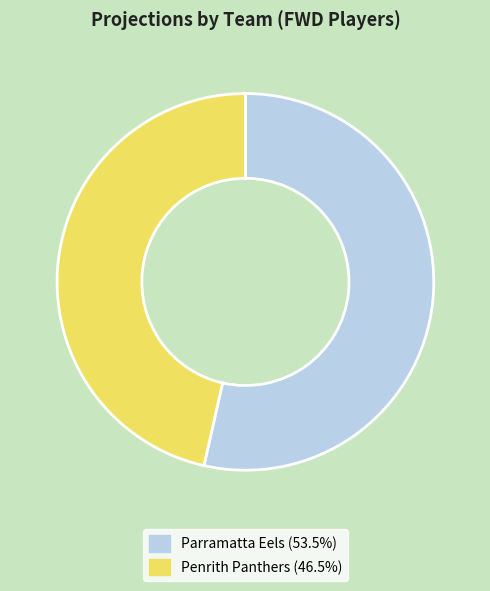

Is there any slice that represents more than half of the pie?

Yes